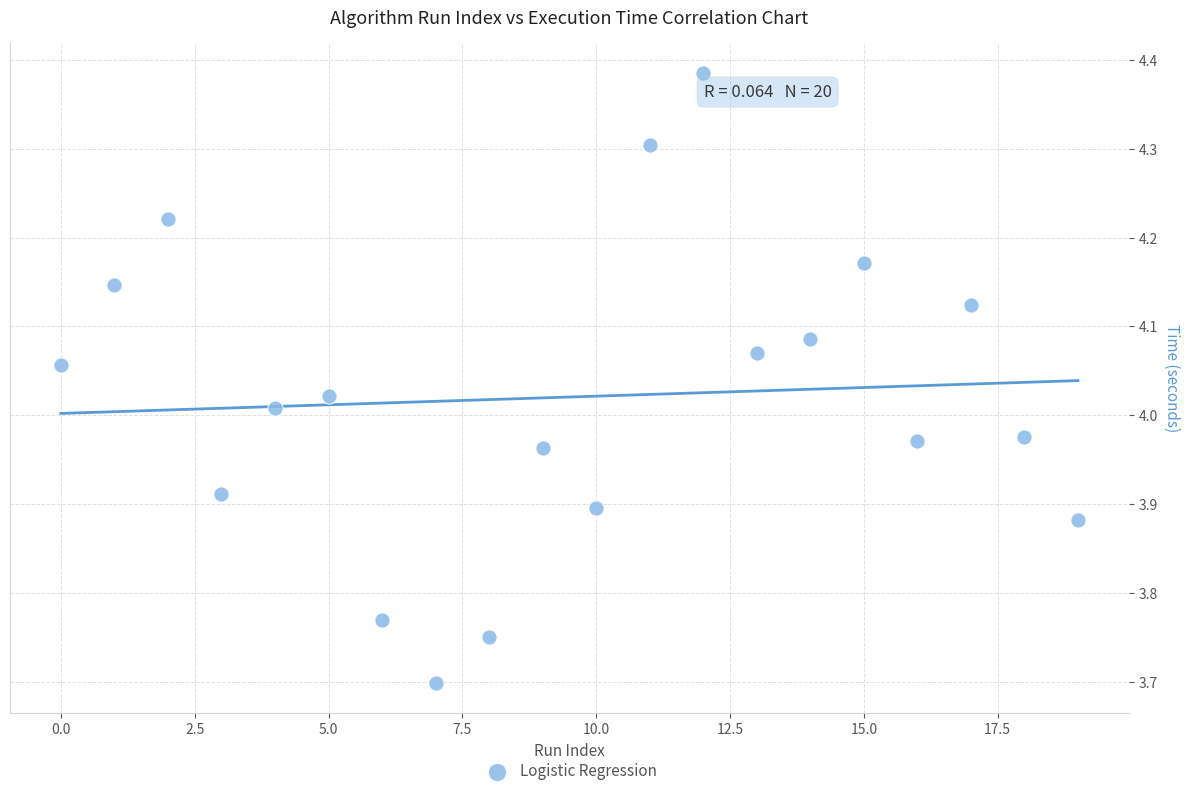

What is the range of Y values (max minus min)?

0.7